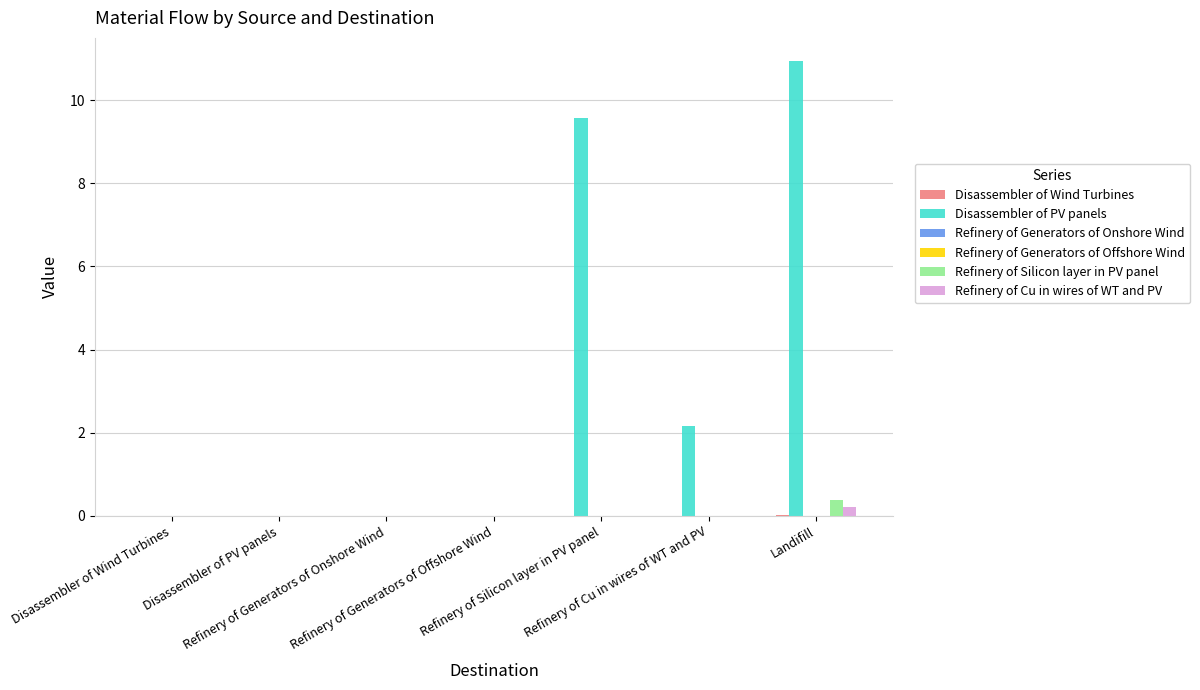

How many data points does each series have?

7